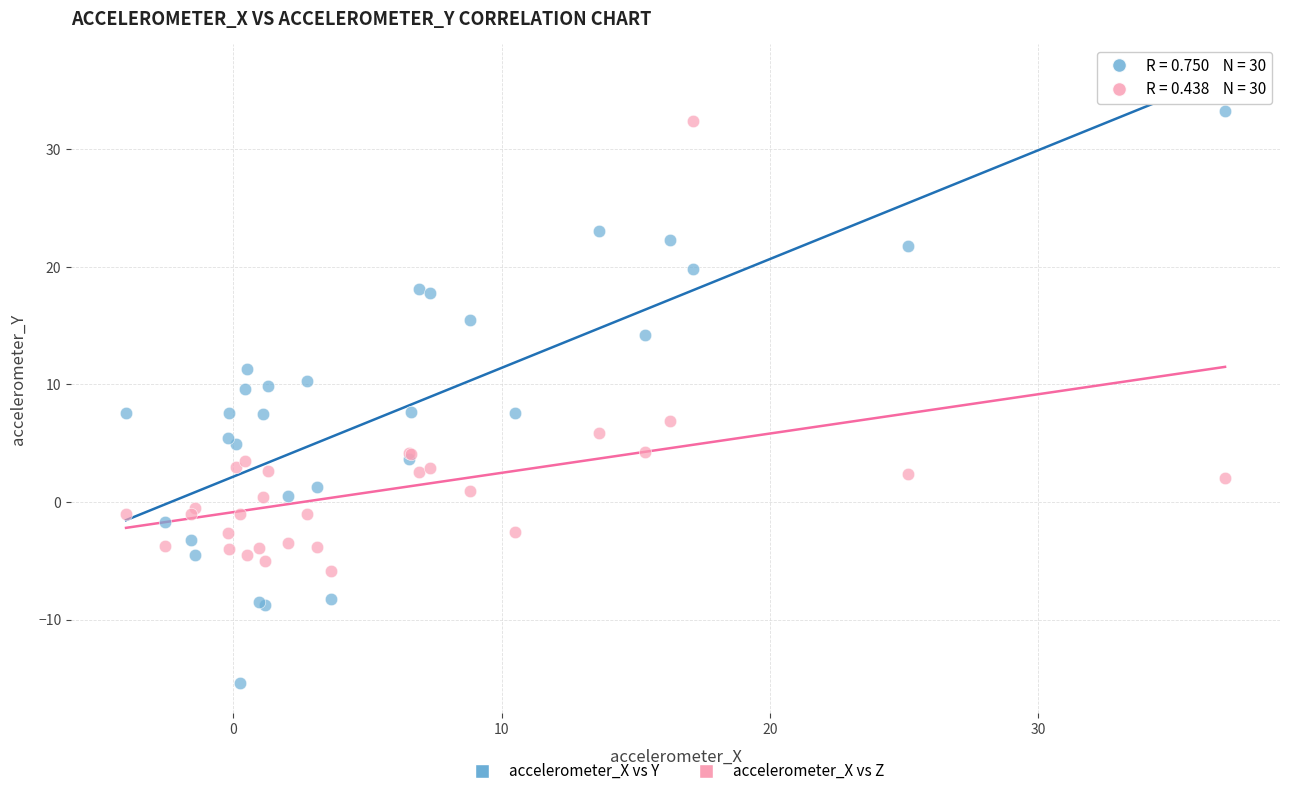

Which series has the largest Y range (max minus min)?

accelerometer_X vs Y